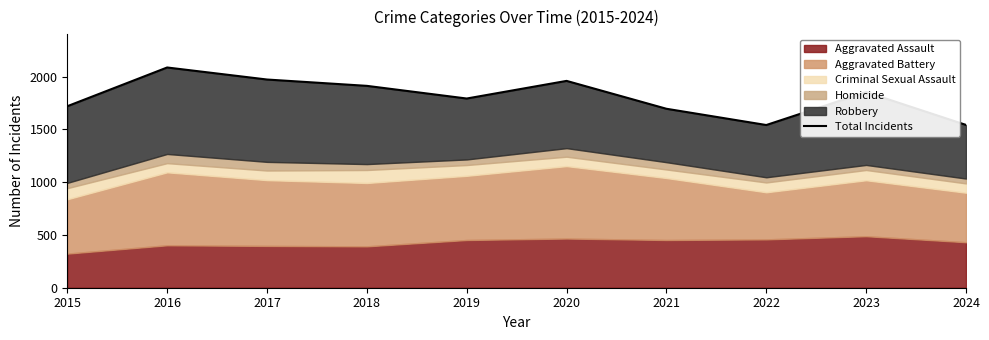

The chart shows a value of 2645 at 2015. True or false?

False